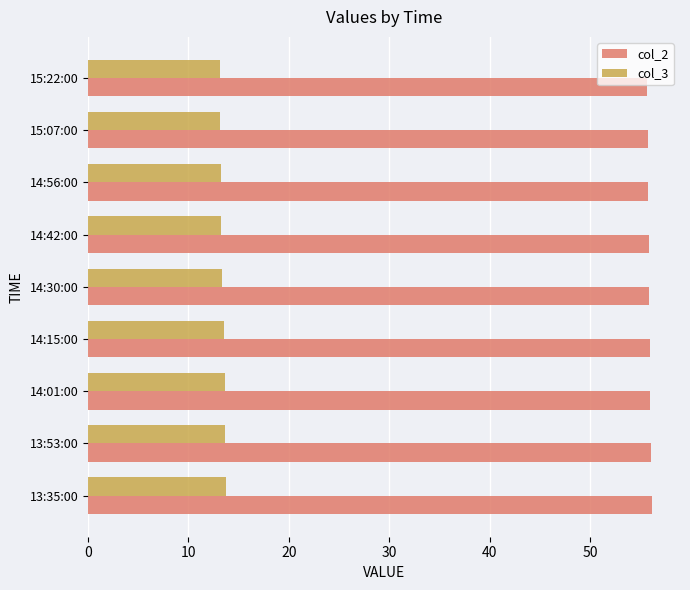

At how many categories does at least one series exceed 14?

9